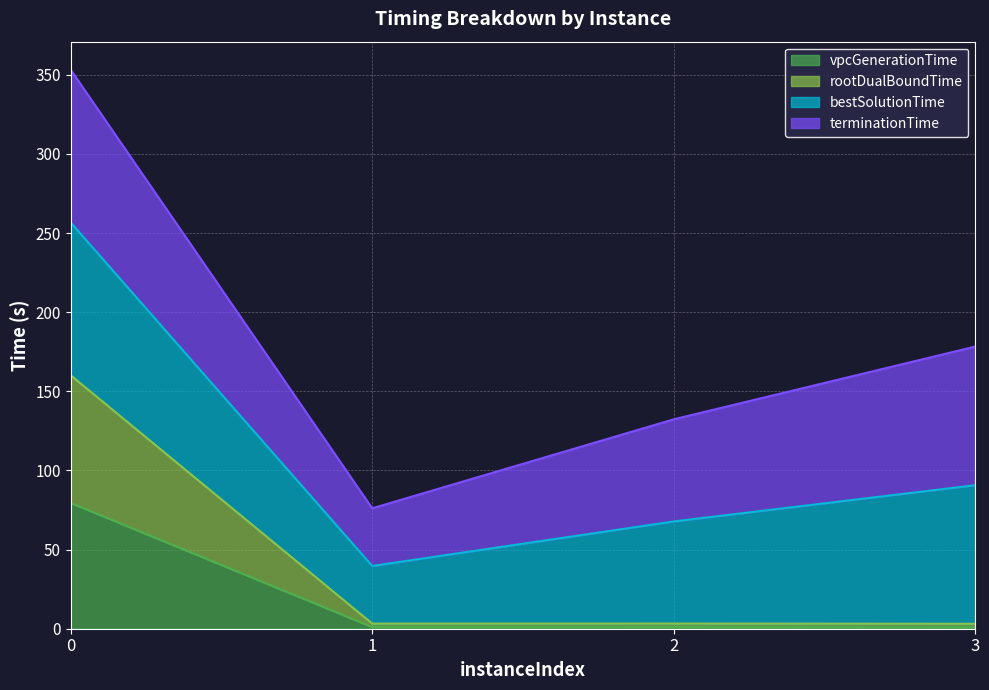

What are all the series names shown in the legend?

vpcGenerationTime, rootDualBoundTime, bestSolutionTime, terminationTime